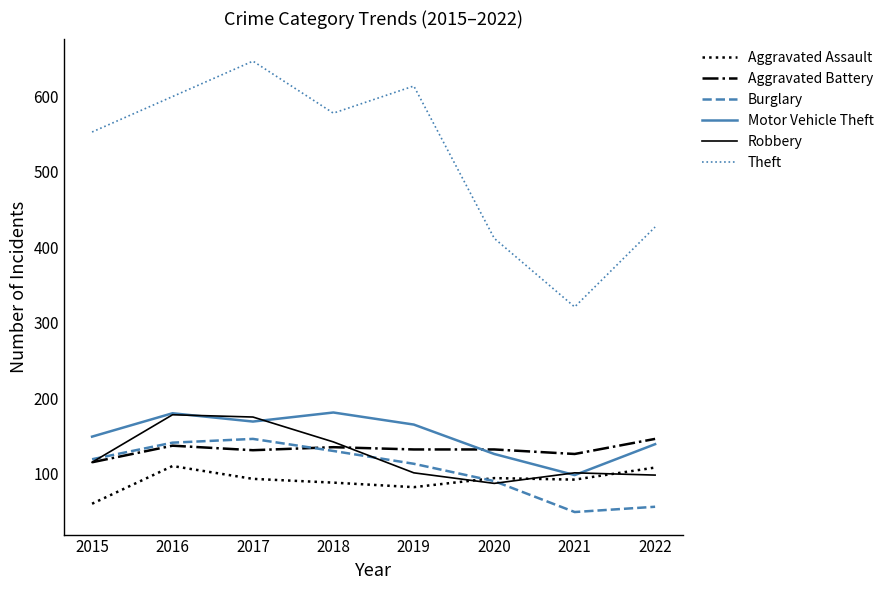

What is the minimum value shown in the chart?

49